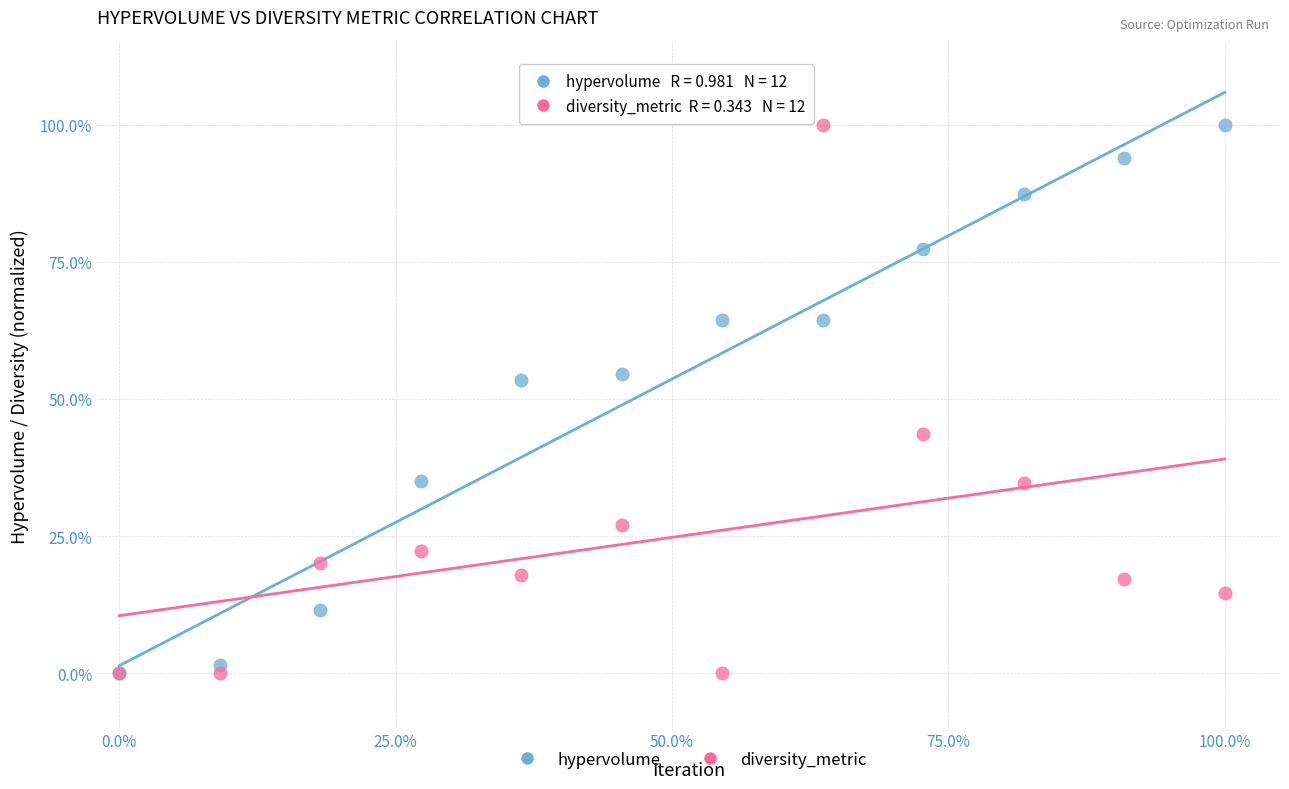

What are all the series names shown in the legend?

hypervolume, diversity_metric